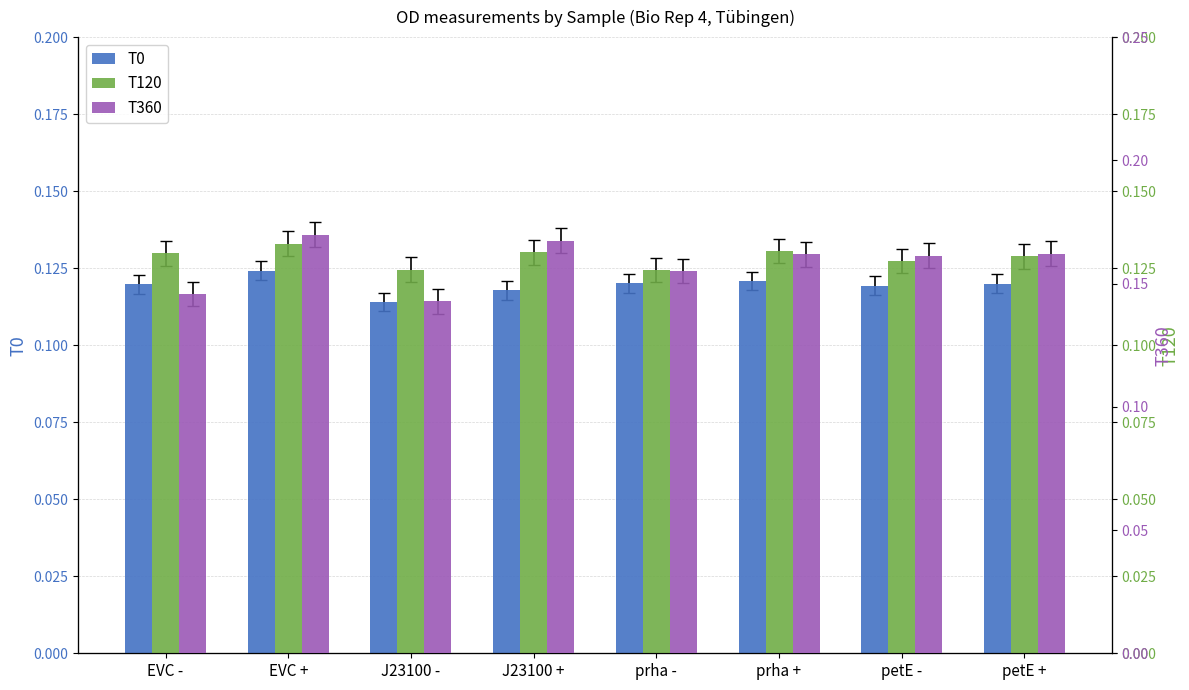

True or false: T120 has a value of 0.1 at EVC -.

True